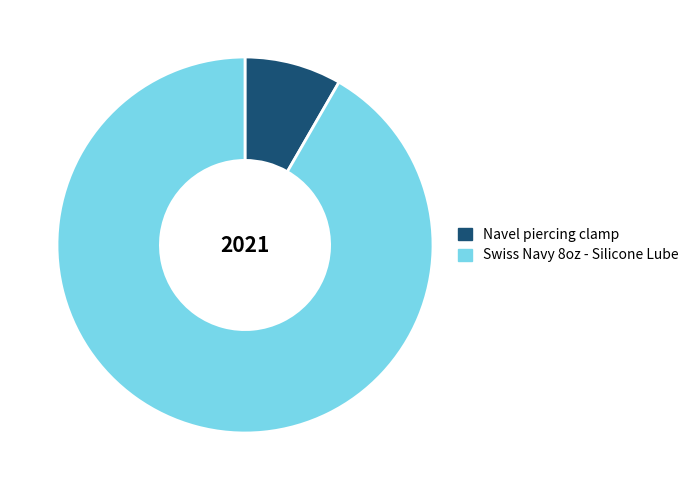

Between Swiss Navy 8oz - Silicone Lube and Navel piercing clamp, which is larger?

Swiss Navy 8oz - Silicone Lube